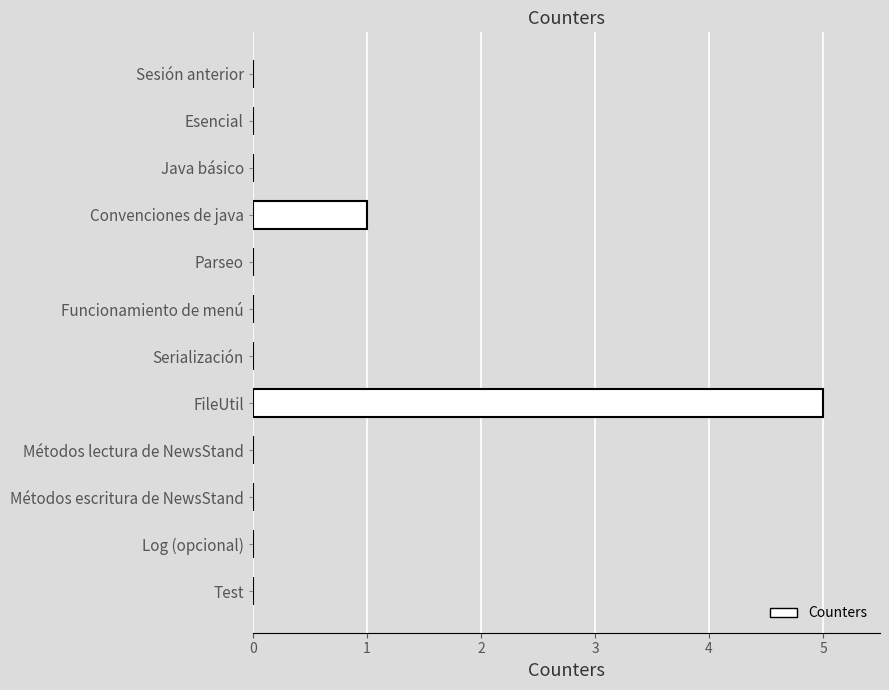

The value at Log (opcional) is 0. True or false?

True